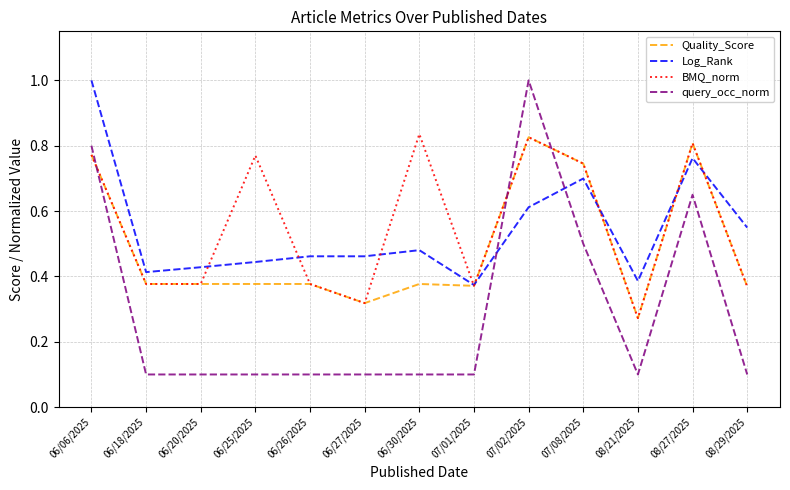

Does the chart have visible grid lines?

Yes